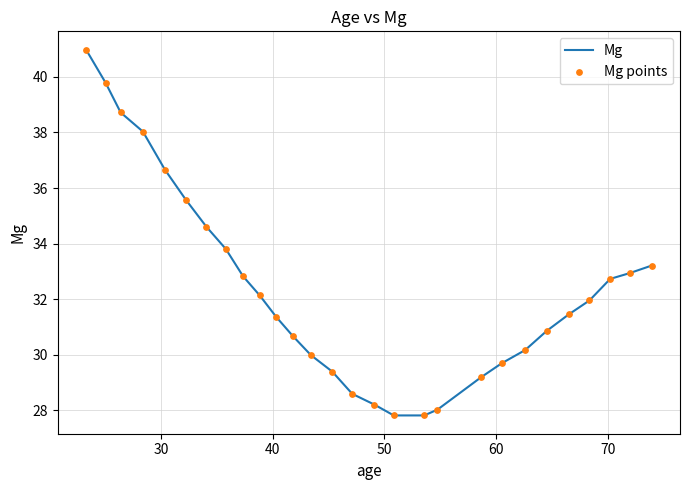

Which series has the largest total across all categories?

Mg